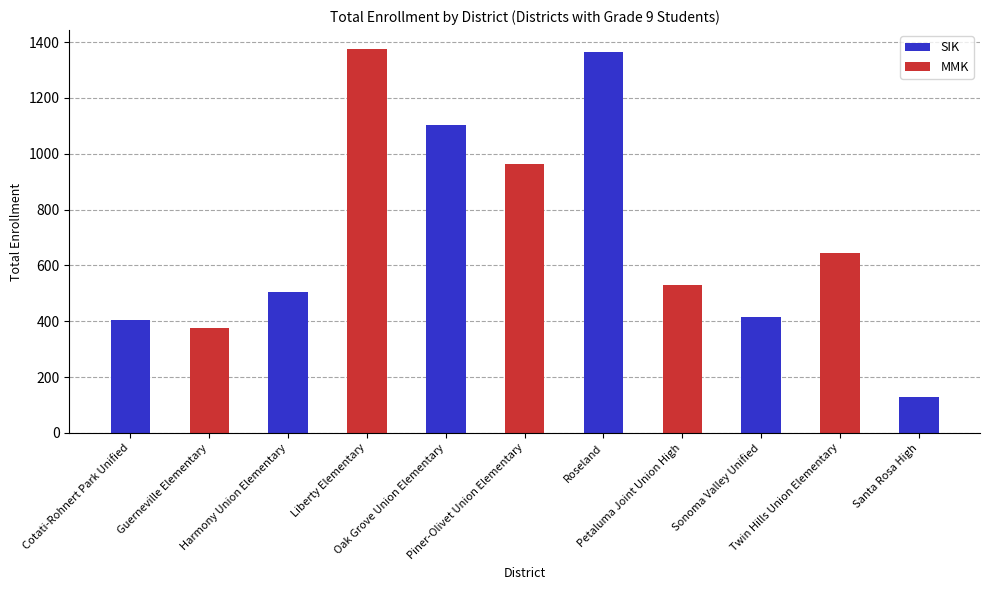

Approximately how many times larger is the value at Cotati-Rohnert Park Unified compared to Harmony Union Elementary?

0.8